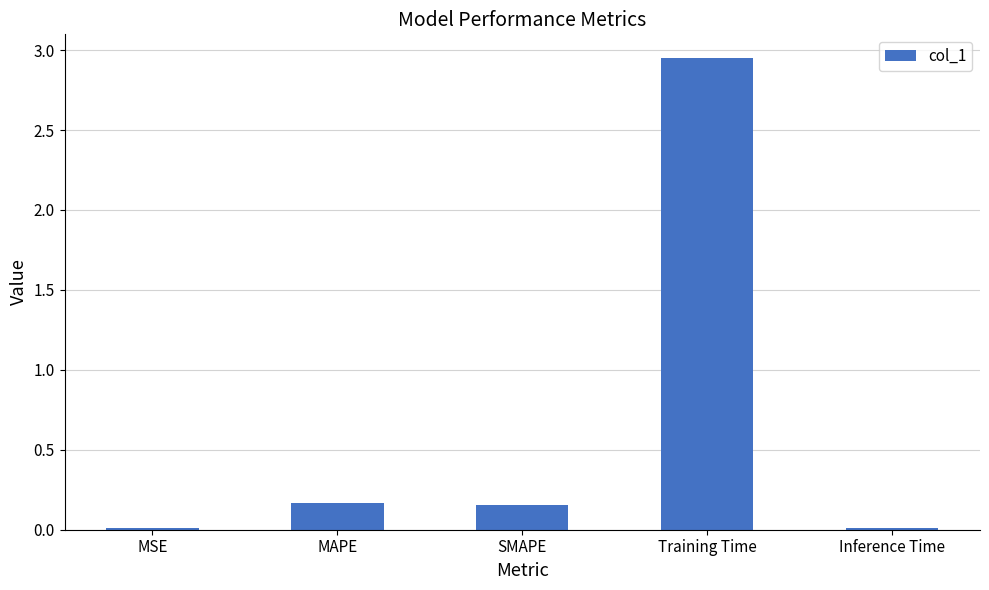

What is the sum of all values?

3.3